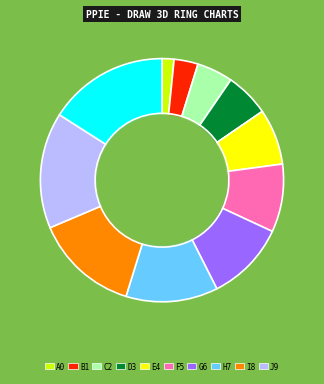

Is the sum of 1301 and 1451 greater than half?

No